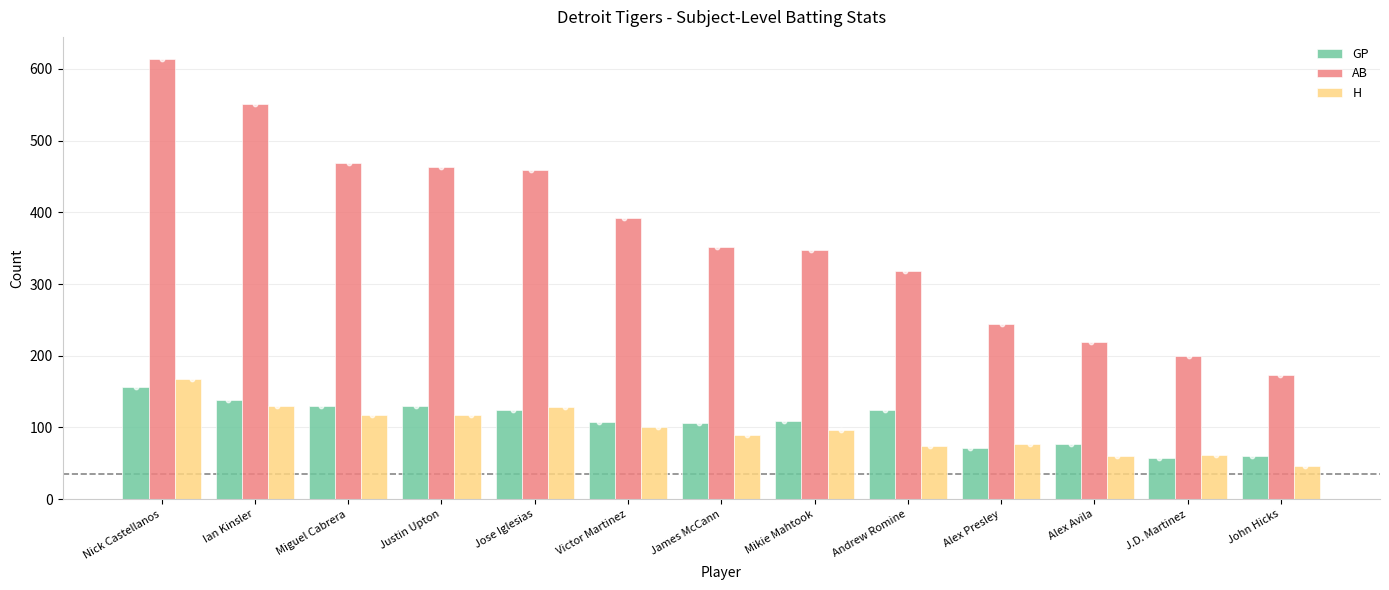

Which series has the largest total across all categories?

AB